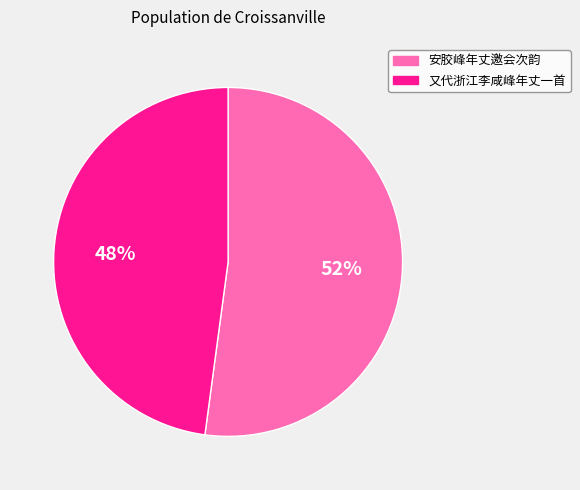

Is there any slice that represents more than half of the pie?

Yes